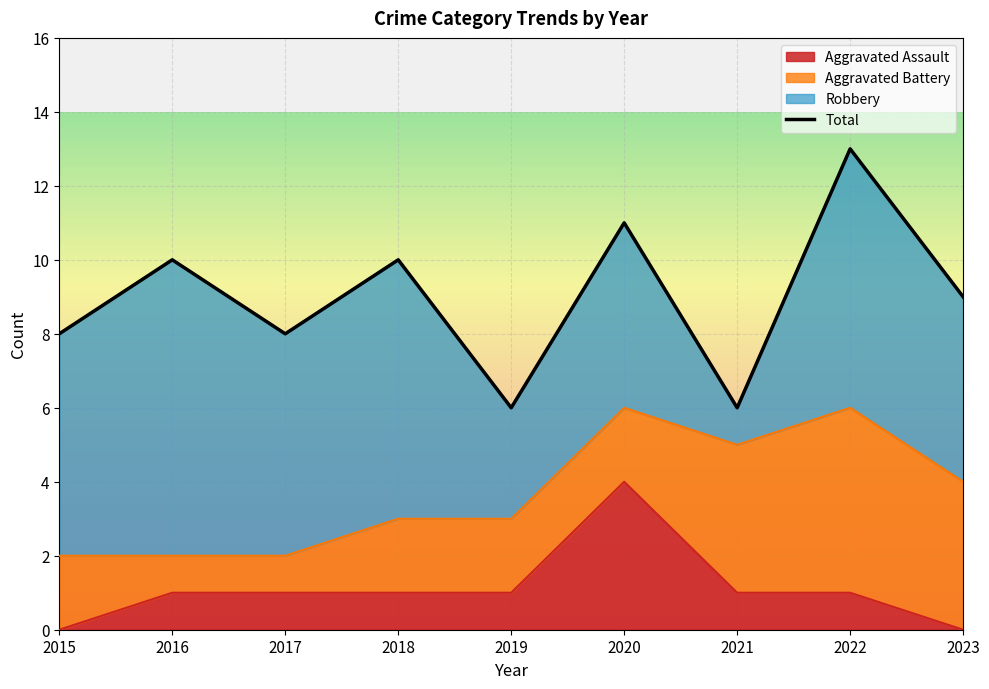

What is the difference between the values at 2017 and 2019?

2